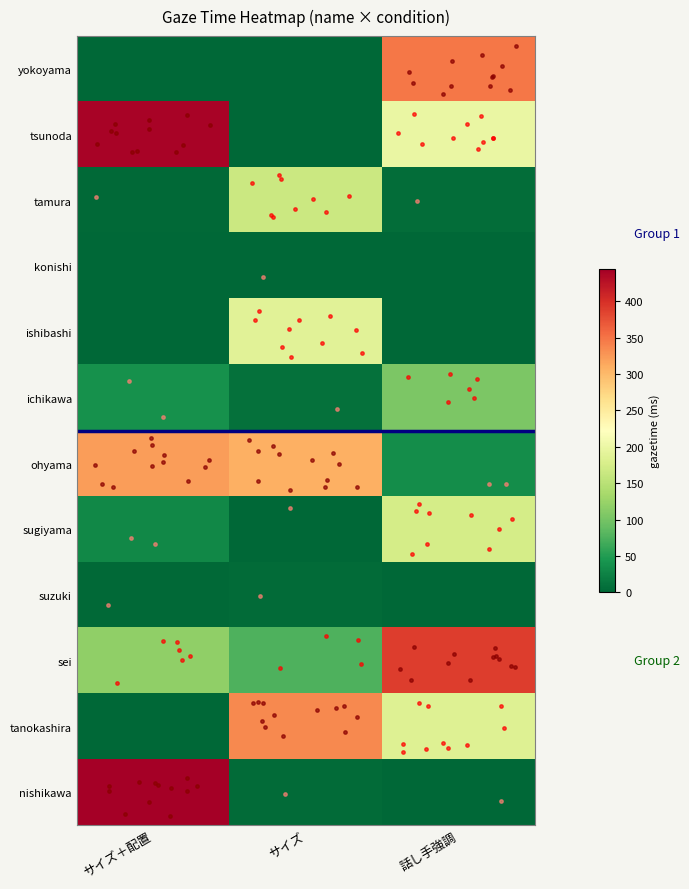

What is the total value across all series at サイズ?

1091.7